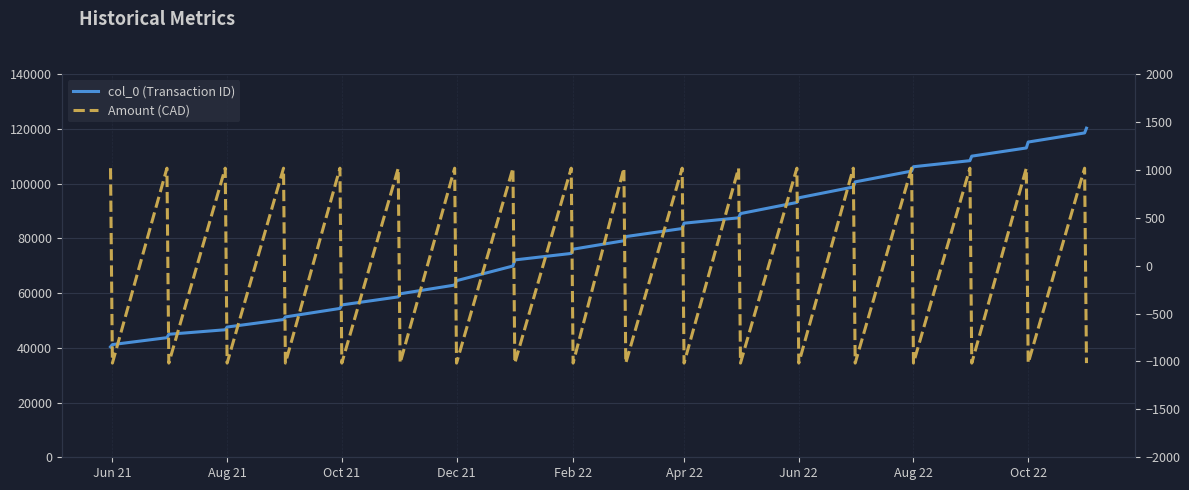

How many positive values does the Amount (CAD) series have?

18